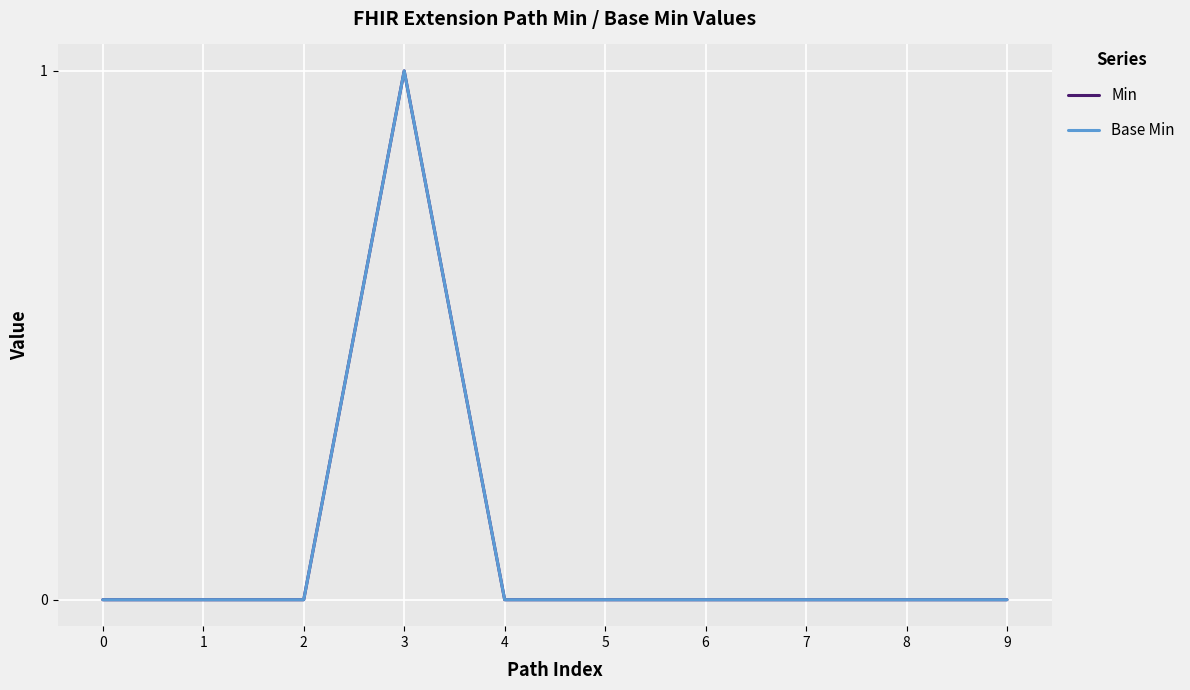

Does the chart have visible grid lines?

Yes